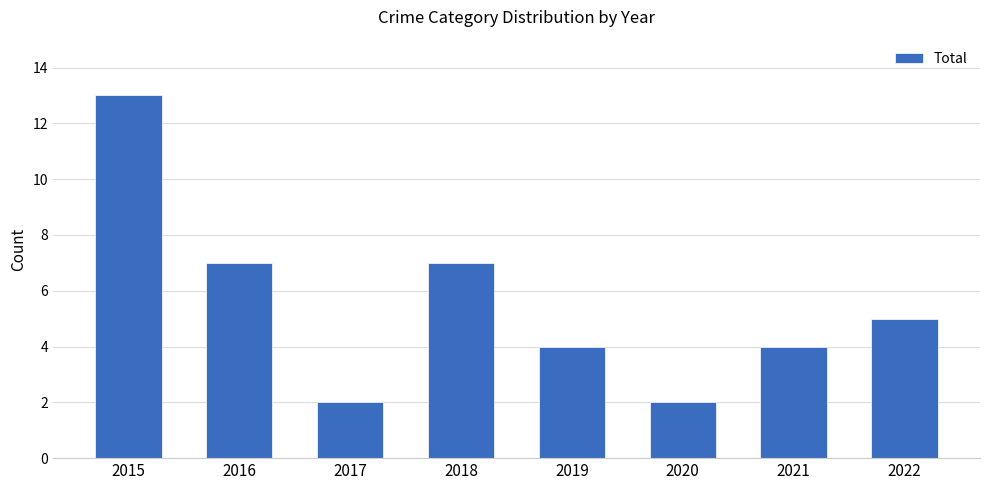

Reading right to left, extract all data points from this chart.

2022=5	2021=4	2020=2	2019=4	2018=7	2017=2	2016=7	2015=13